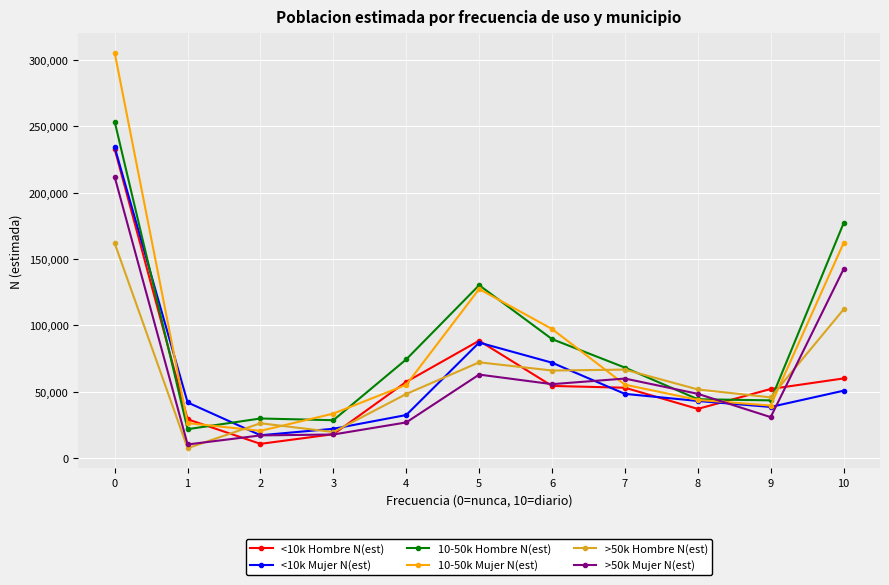

What is the value of the >50k Hombre N(est) point at the 4th from the left?

19607